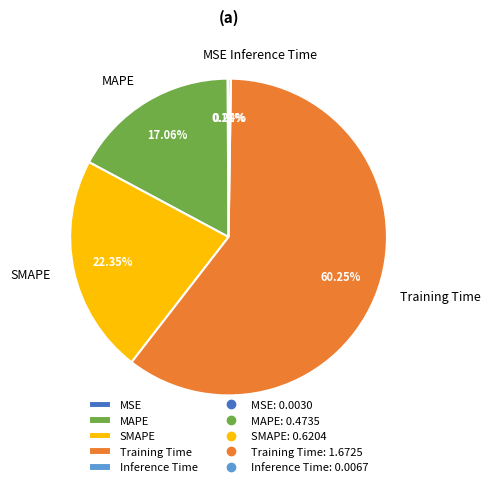

Between SMAPE and MAPE, which is larger?

SMAPE